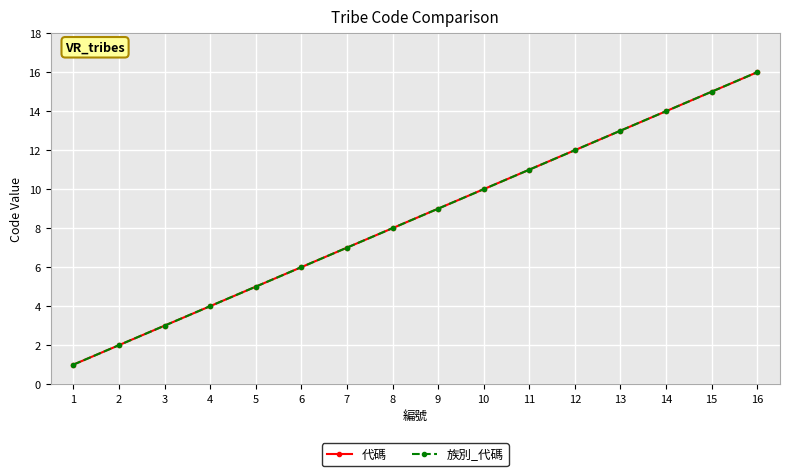

True or false: 代碼 and 族別_代碼 intersect in this chart.

False